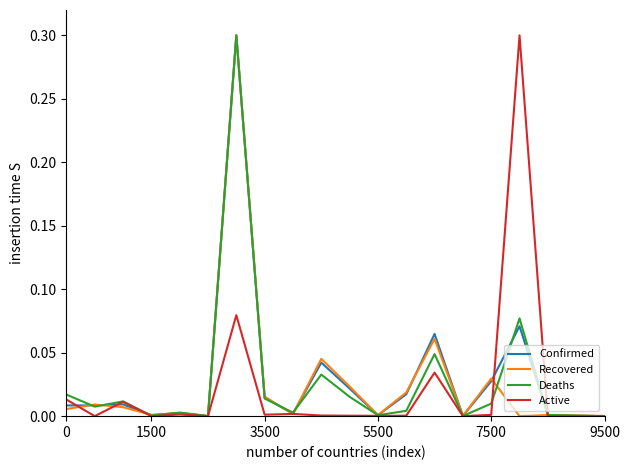

In Active, how many points are lower than both neighbors (excluding endpoints)?

7